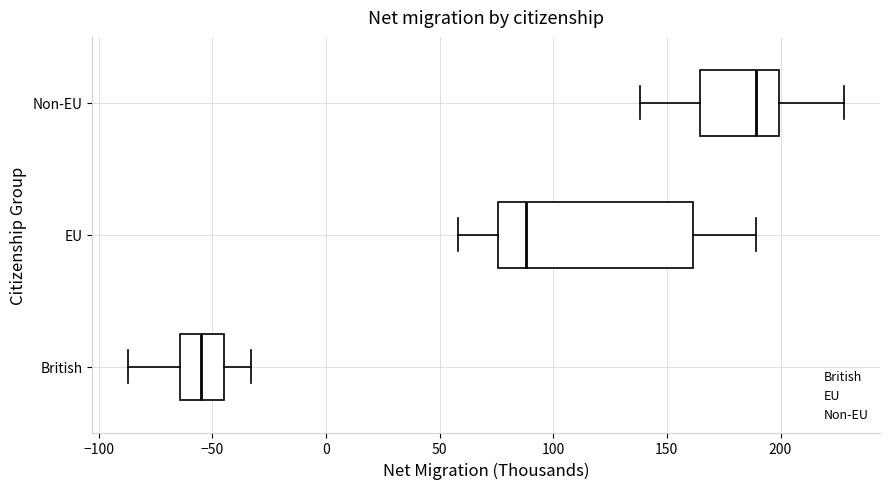

Where is the right edge of the box for British on the x-axis? The values are not printed on the chart, so give them approximately, as read against the axis.

-45